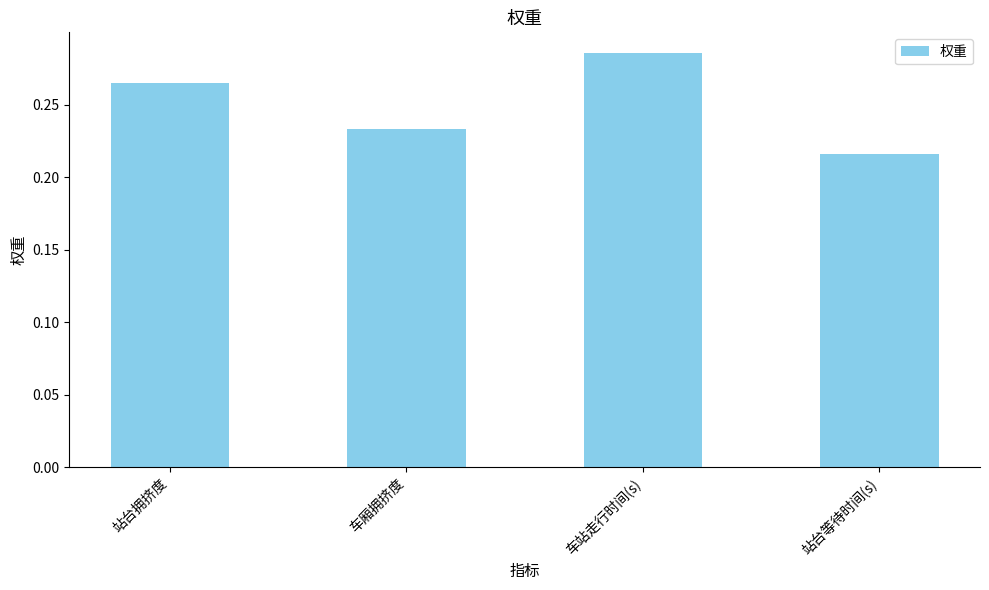

What is the label of the 3rd bar from the left?

车站走行时间(s)